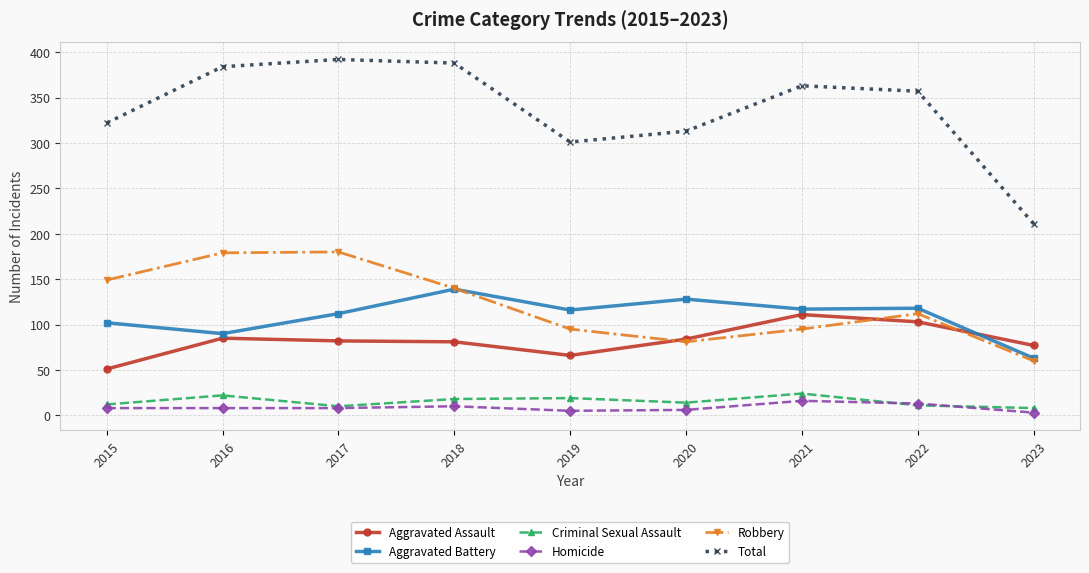

Between 2015 and 2022, which series saw the biggest shift?

Aggravated Assault